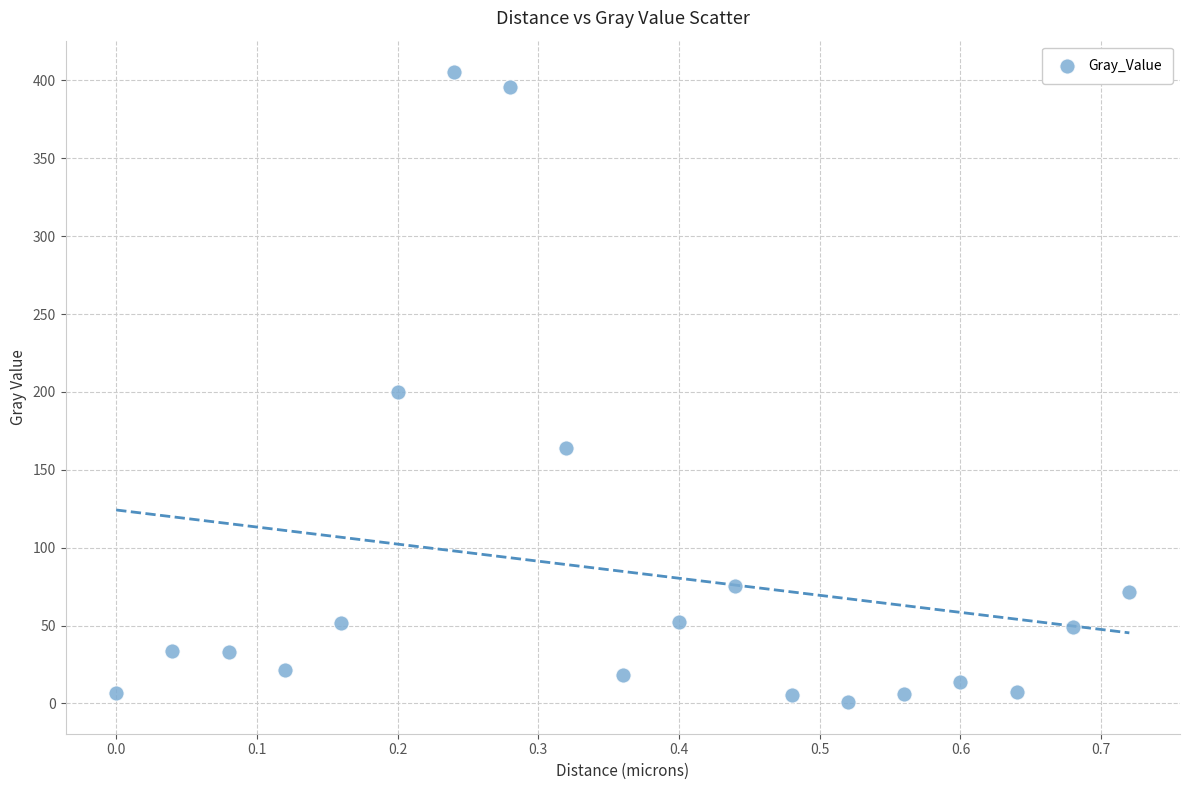

What is the range of Y values (max minus min)?

404.5